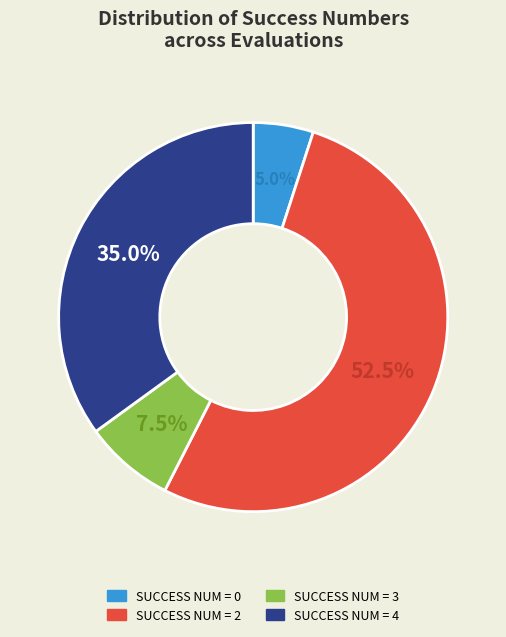

Is there a majority slice in this chart?

Yes